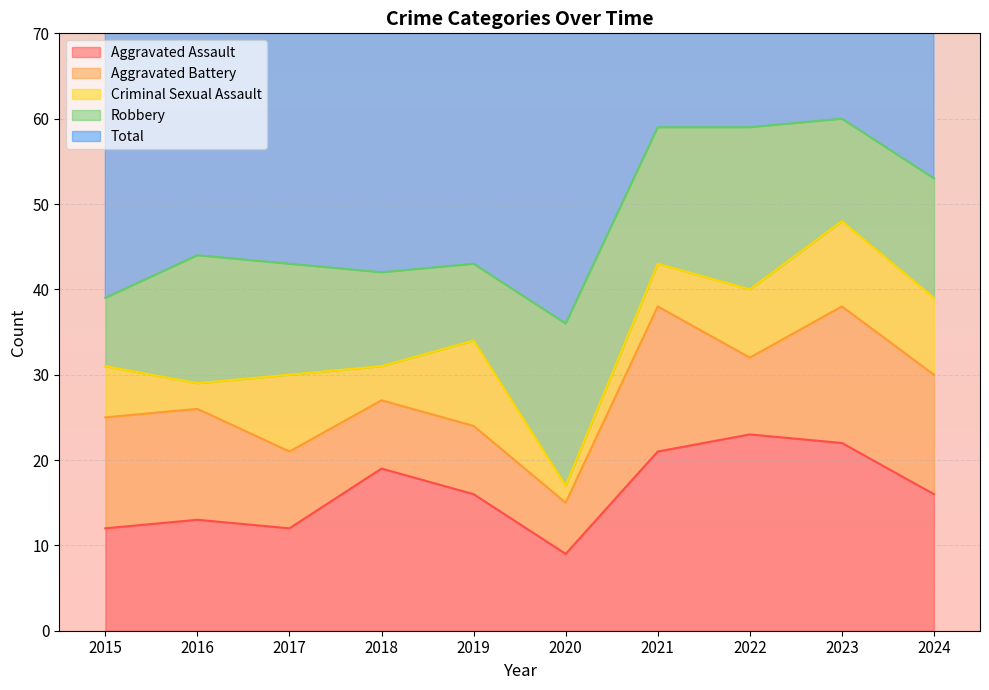

Rank the categories by Criminal Sexual Assault value from highest to lowest.

2019, 2023, 2017, 2024, 2022, 2015, 2021, 2018, 2016, 2020